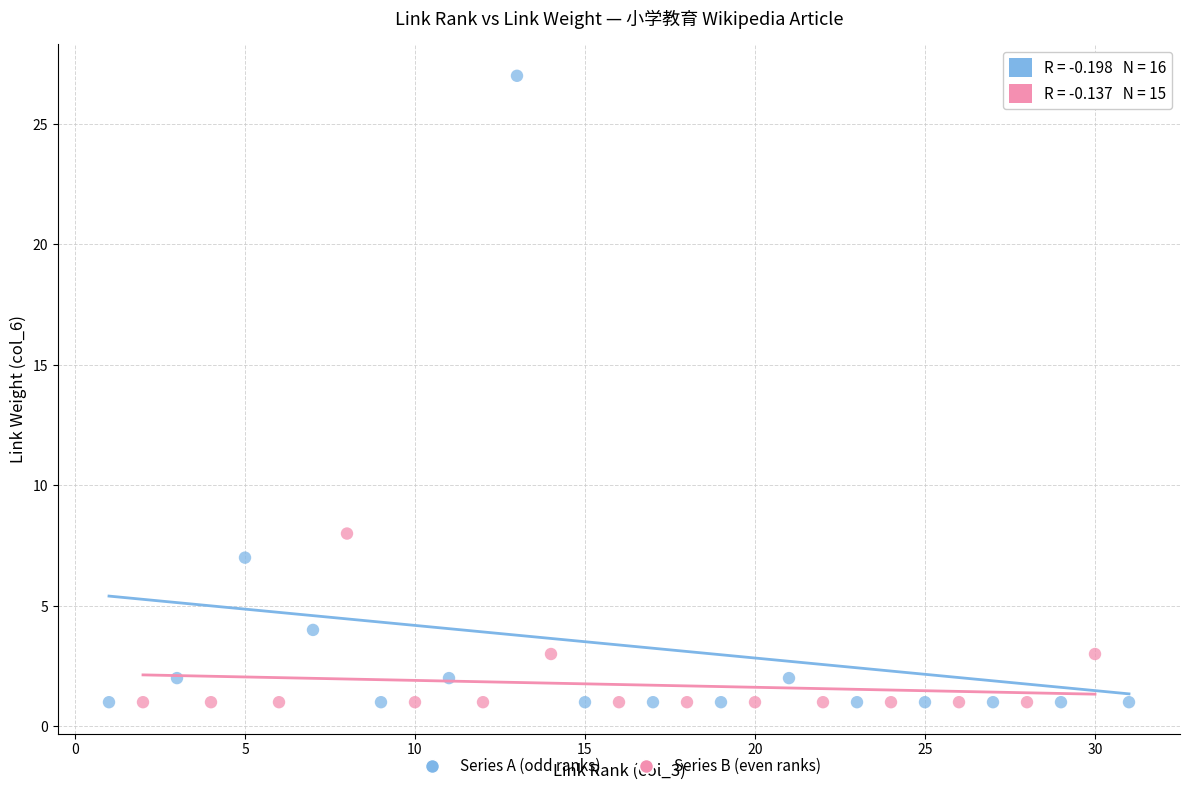

Which series has the widest spread of Y values?

Series A (odd ranks)